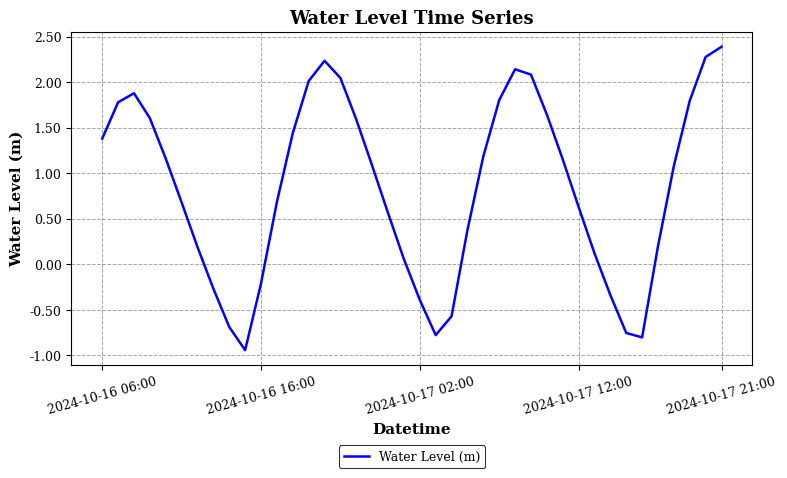

What is the maximum value shown in the chart?

2.4